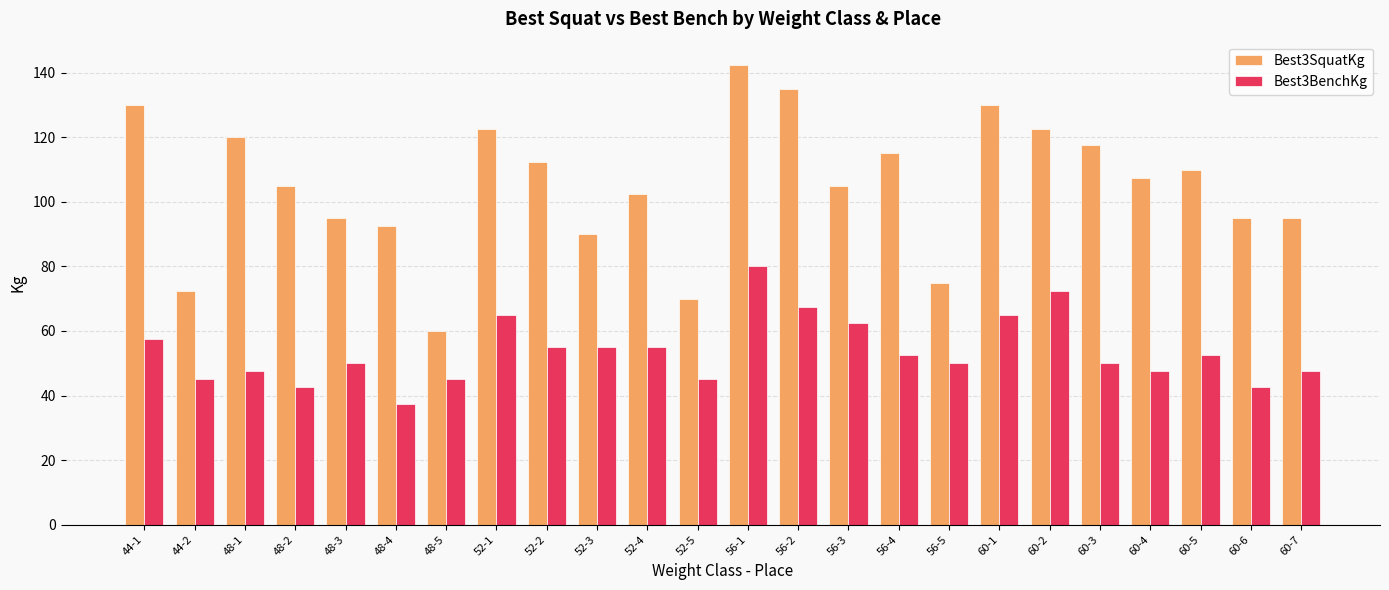

What is the label of the 22nd bar from the left?

60-5